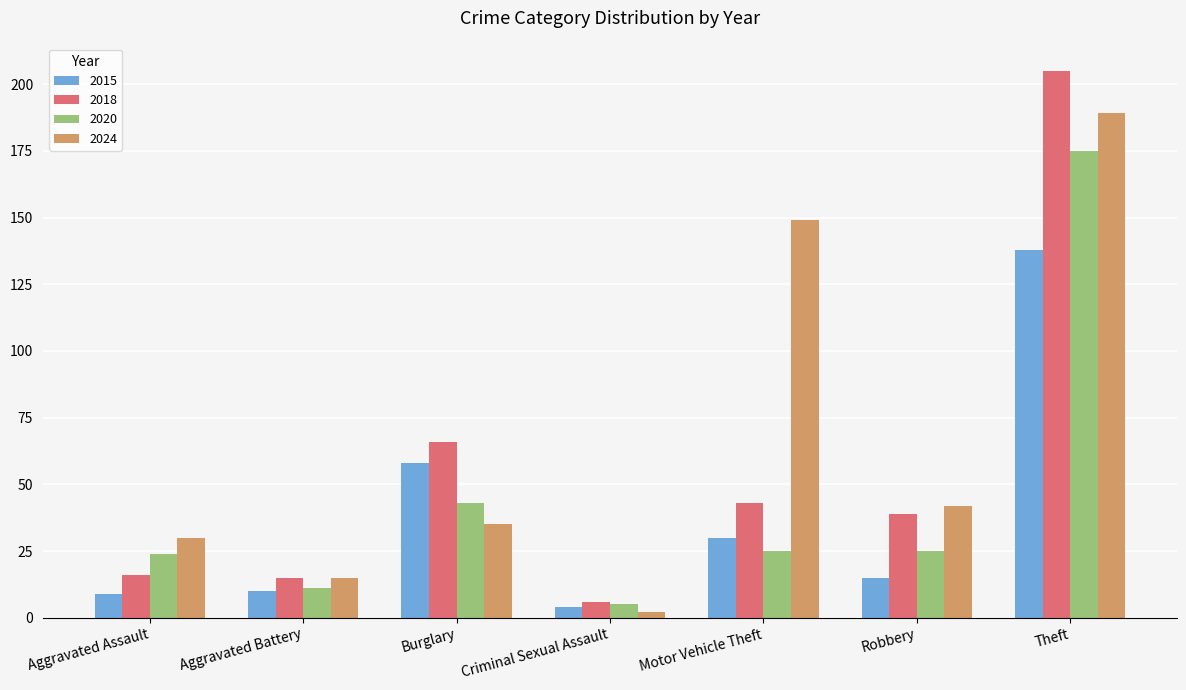

At which category does the chart reach its minimum across all series?

Criminal Sexual Assault